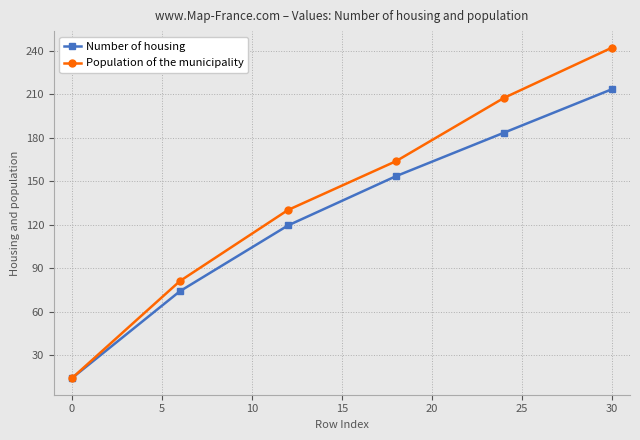

Rank the series by their maximum value, from highest to lowest.

Population of the municipality, Number of housing